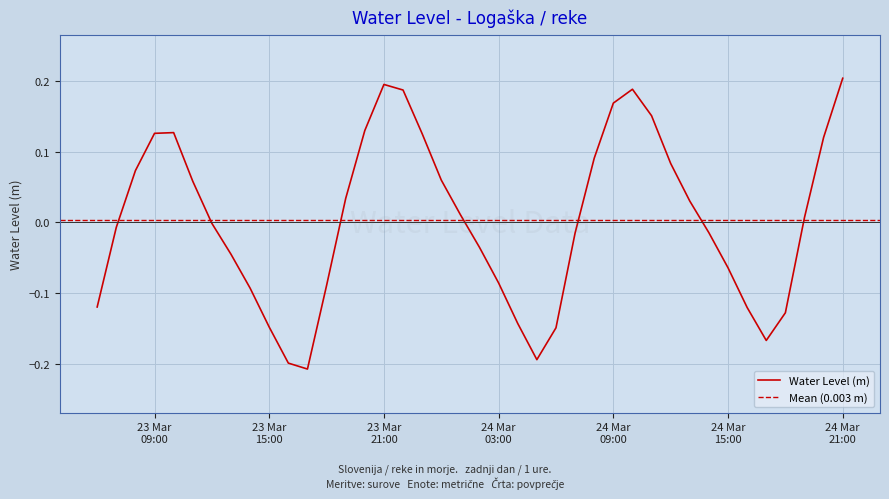

How many lines are shown in the chart?

1